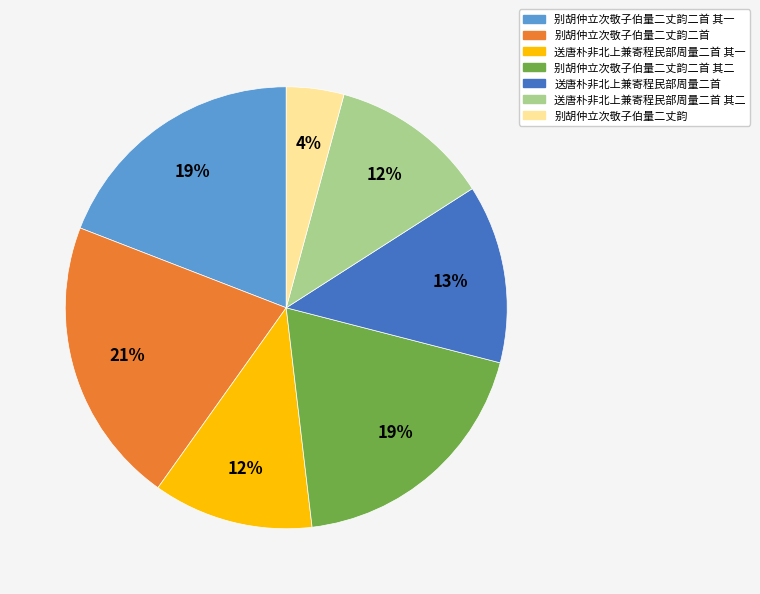

To the nearest percent, what is the average slice percentage?

14%